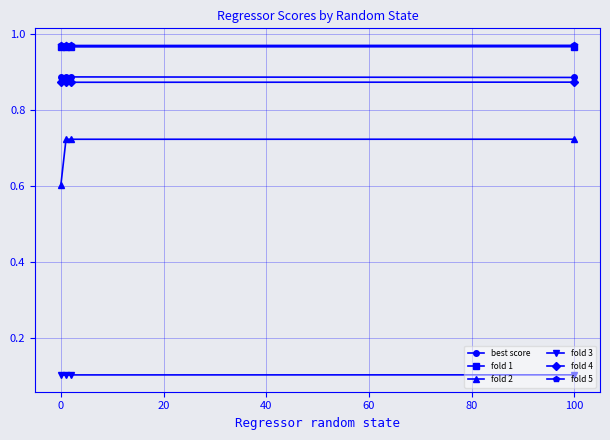

How many fold 2 values are between 0 and 1?

4